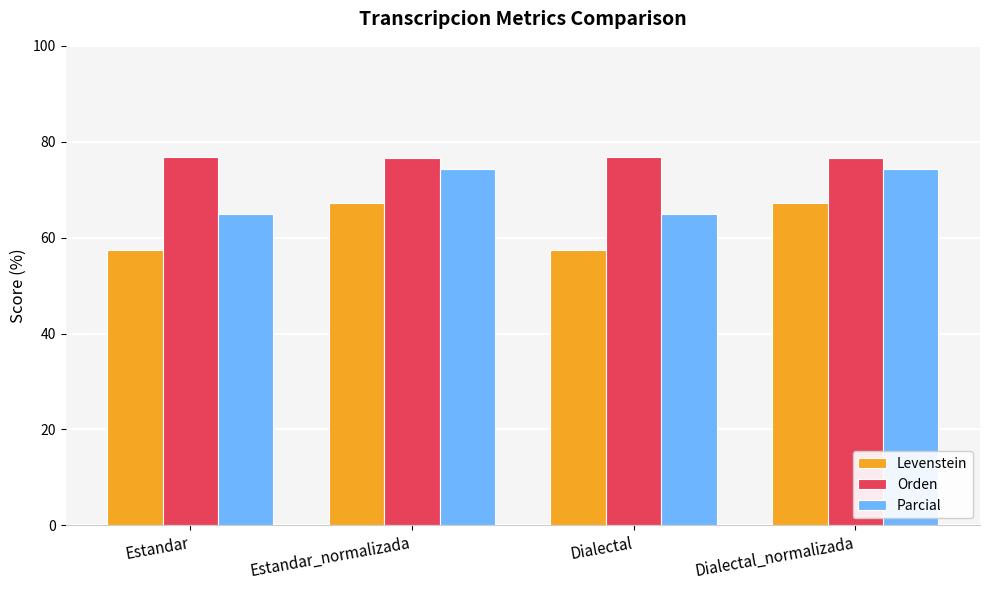

What is the label of the 2nd bar from the right?

Dialectal